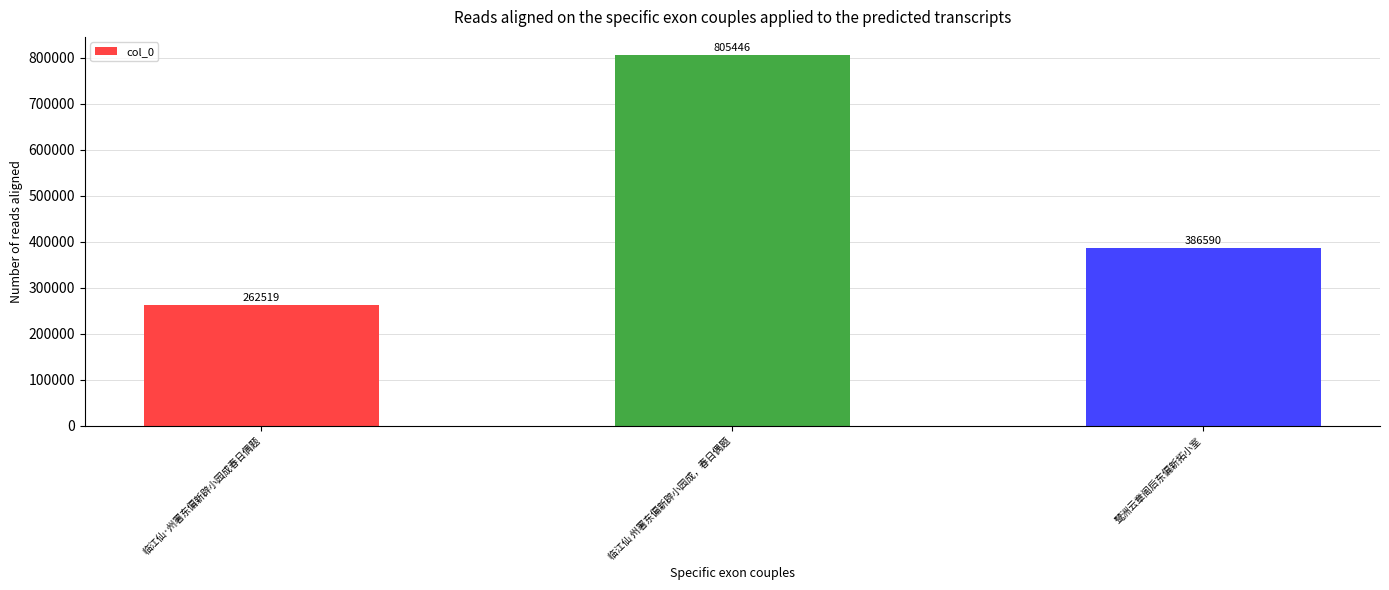

At which label is the value closest to 533982?

鹭洲云章阁后东偏新拓小室